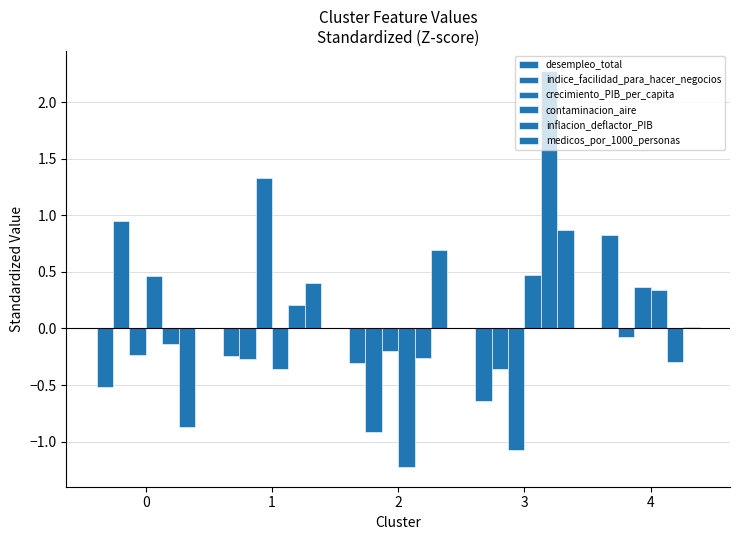

What is the minimum value shown in the chart?

-1.2